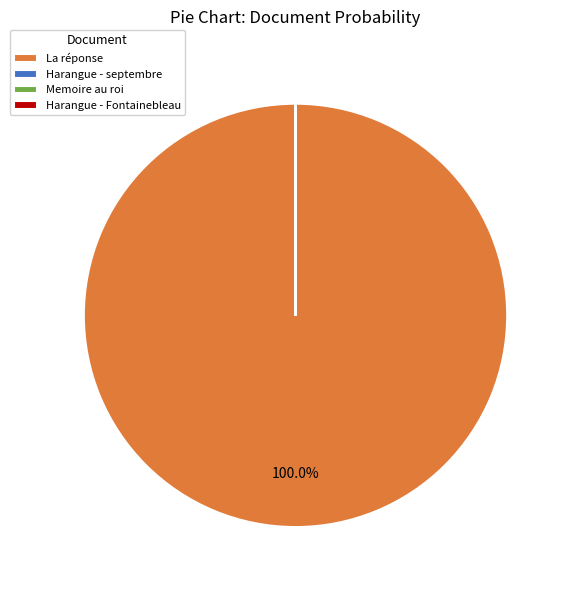

To the nearest percent, what is the average slice percentage?

25%